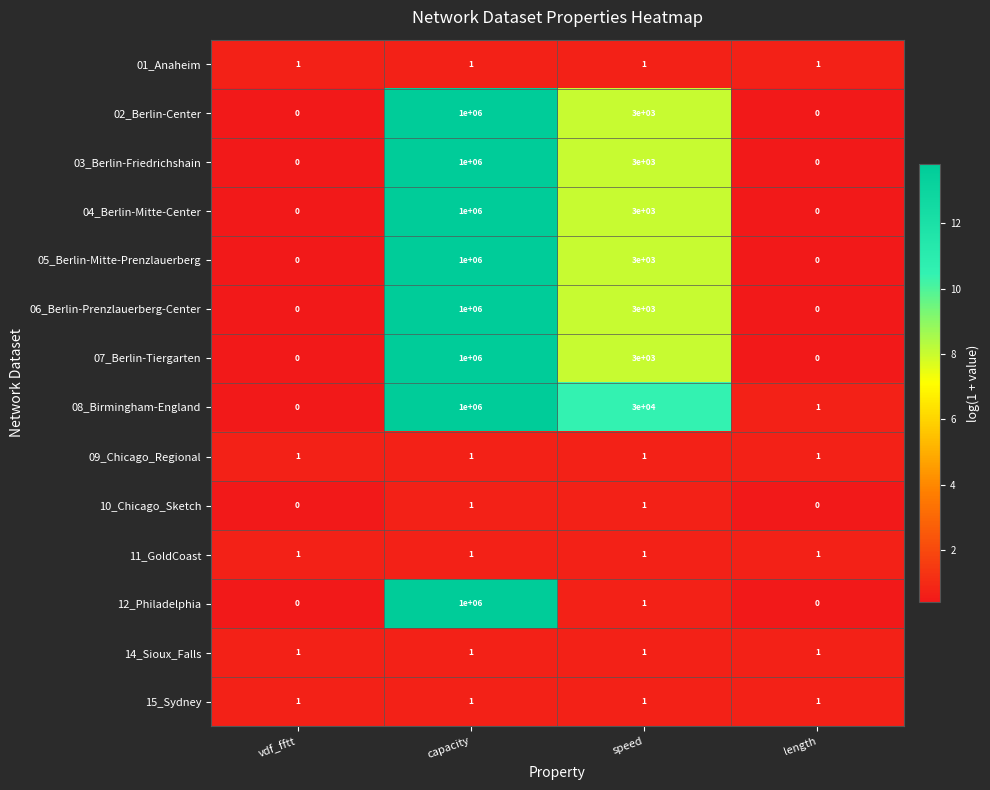

At which category is the sum across all series the highest?

capacity